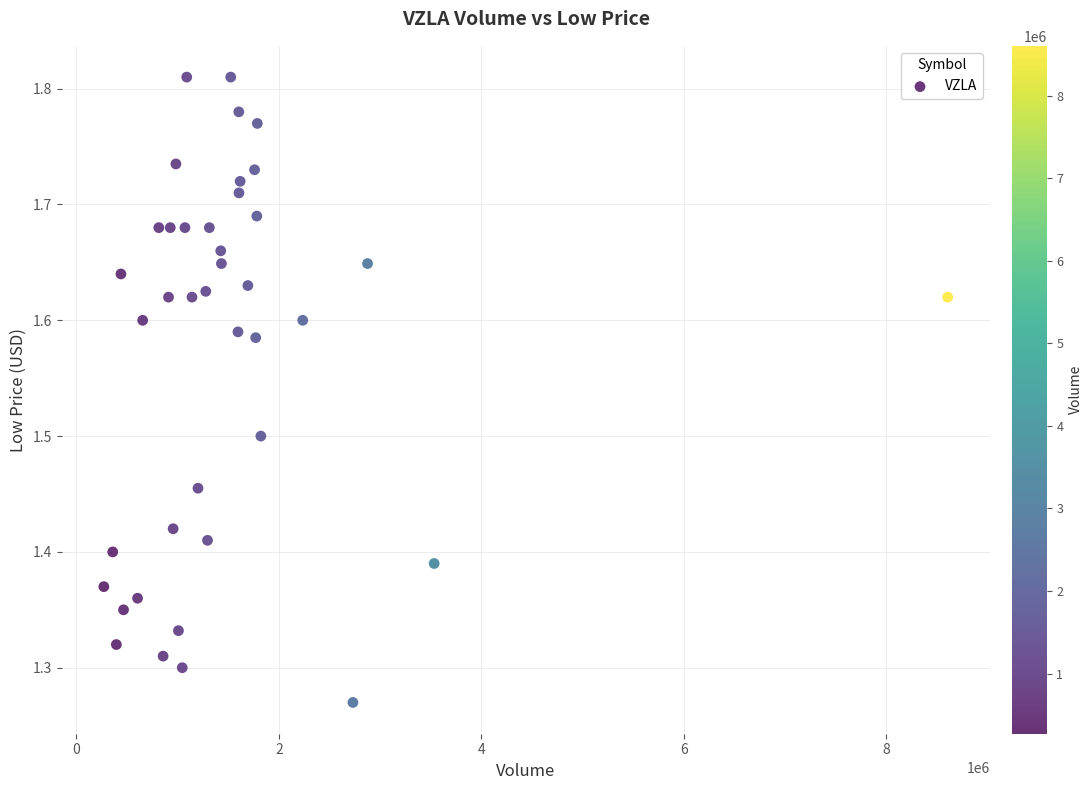

What is the range of X values (max minus min)?

8334200.0